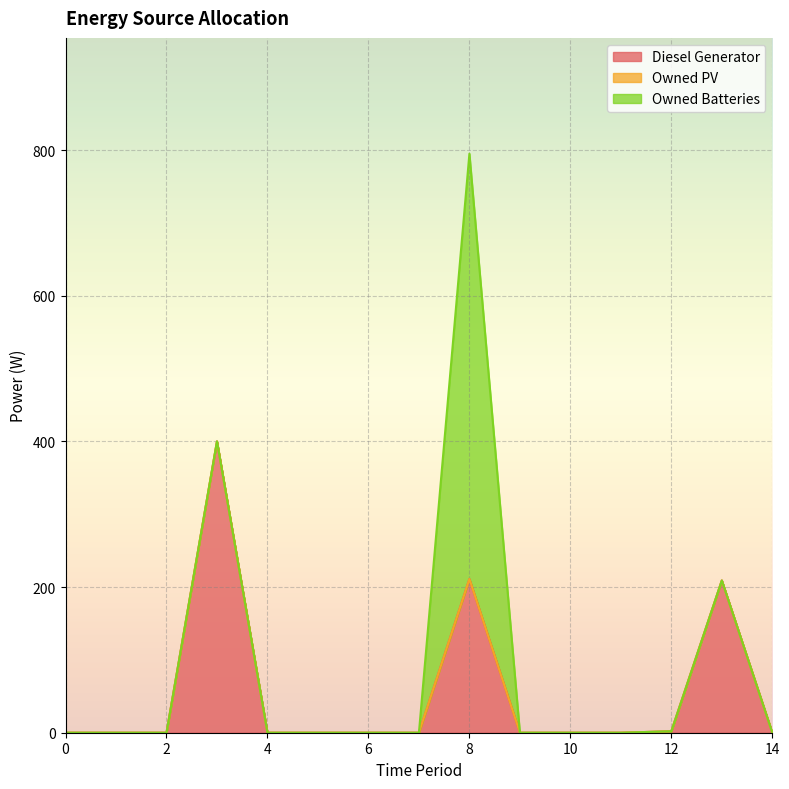

Which series has the widest spread of values?

Owned Batteries